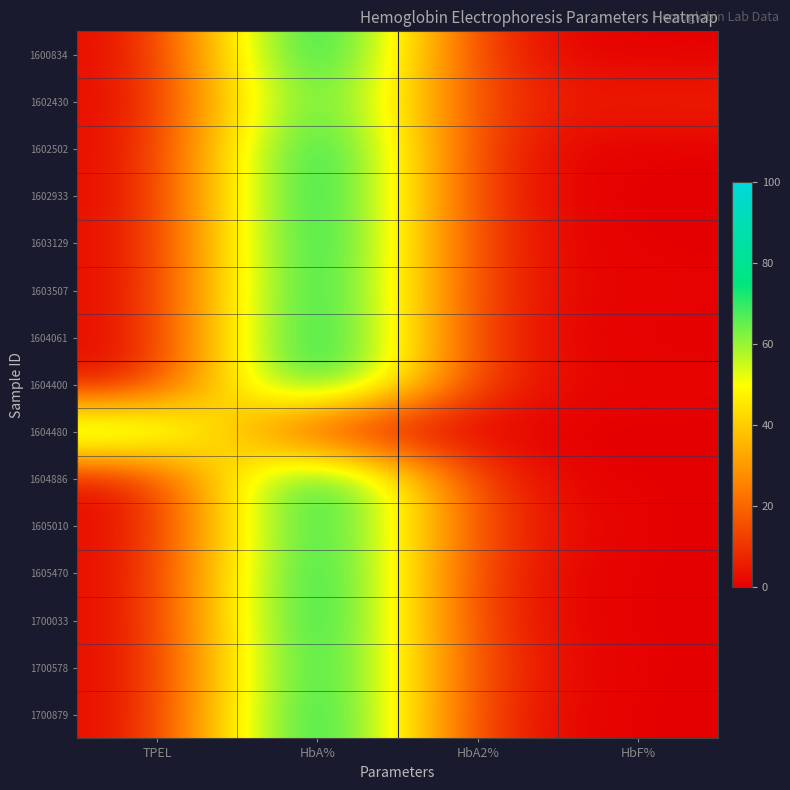

Reading left to right, transcribe all the data shown in this chart.

1600834: TPEL=0.0	HbA%=97.3	HbA2%=2.7	HbF%=0.0
1602430: TPEL=0.0	HbA%=88.3	HbA2%=4.7	HbF%=7.0
1602502: TPEL=0.0	HbA%=97.3	HbA2%=2.7	HbF%=0.0
1602933: TPEL=0.0	HbA%=97.4	HbA2%=2.6	HbF%=0.0
1603129: TPEL=0.0	HbA%=97.1	HbA2%=2.9	HbF%=0.0
1603507: TPEL=0.0	HbA%=96.2	HbA2%=2.9	HbF%=0.9
1604061: TPEL=0.0	HbA%=97.8	HbA2%=2.2	HbF%=0.0
1604400: TPEL=0.0	HbA%=95.8	HbA2%=3.0	HbF%=1.2
1604480: TPEL=73.6	HbA%=0.0	HbA2%=0.0	HbF%=0.0
1604886: TPEL=0.0	HbA%=97.1	HbA2%=2.9	HbF%=0.0
1605010: TPEL=0.0	HbA%=94.1	HbA2%=5.9	HbF%=0.0
1605470: TPEL=0.0	HbA%=96.8	HbA2%=3.2	HbF%=0.0
1700033: TPEL=0.0	HbA%=97.0	HbA2%=3.0	HbF%=0.0
1700578: TPEL=0.0	HbA%=94.8	HbA2%=5.2	HbF%=0.0
1700879: TPEL=0.0	HbA%=96.9	HbA2%=3.1	HbF%=0.0